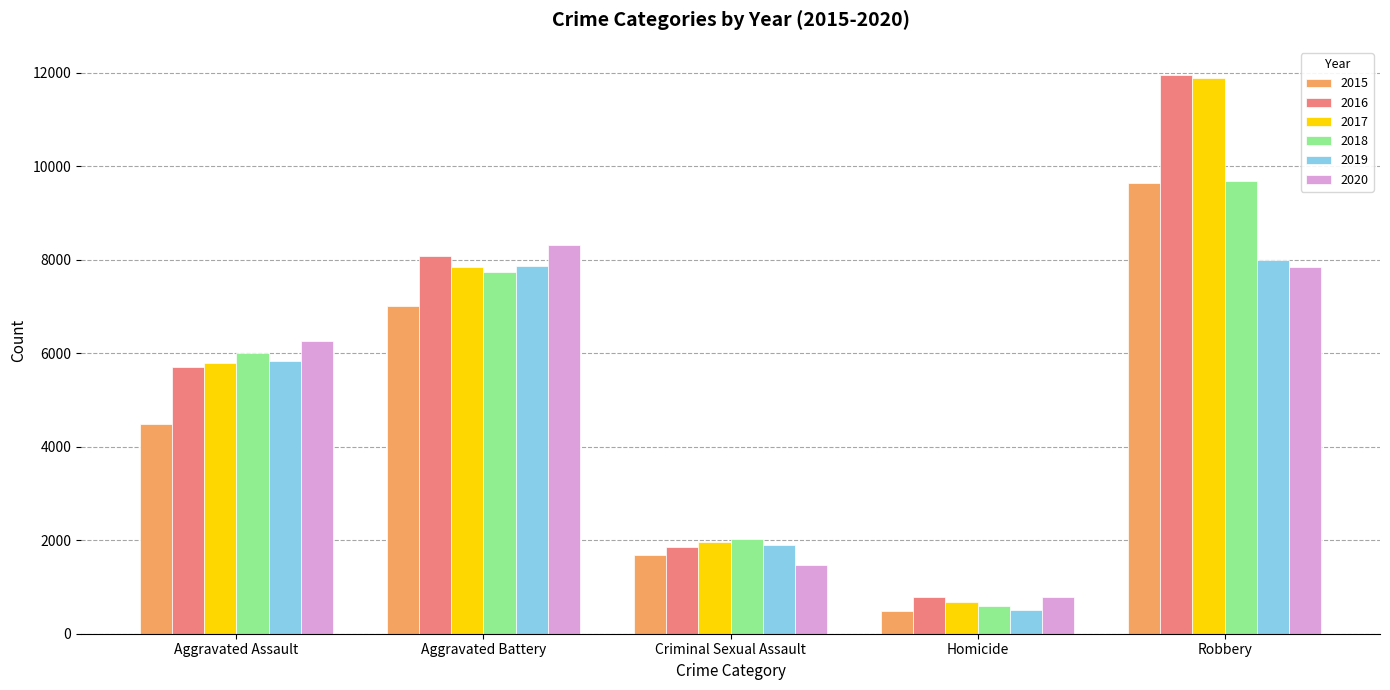

What are all the series names shown in the legend?

2015, 2016, 2017, 2018, 2019, 2020